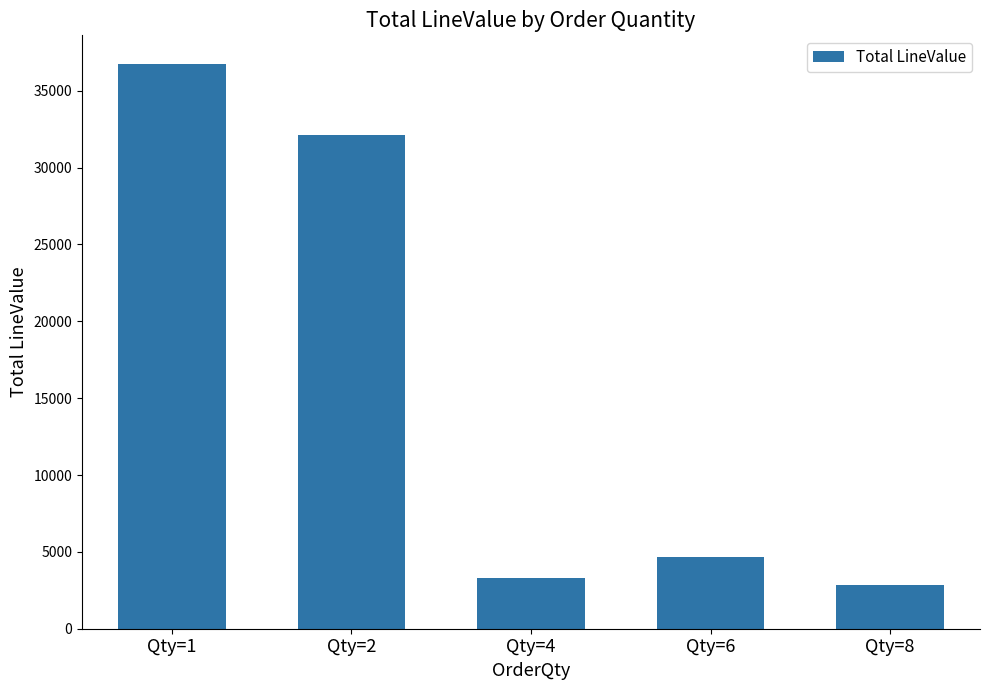

What is the value of the 4th bar from the left?

4674